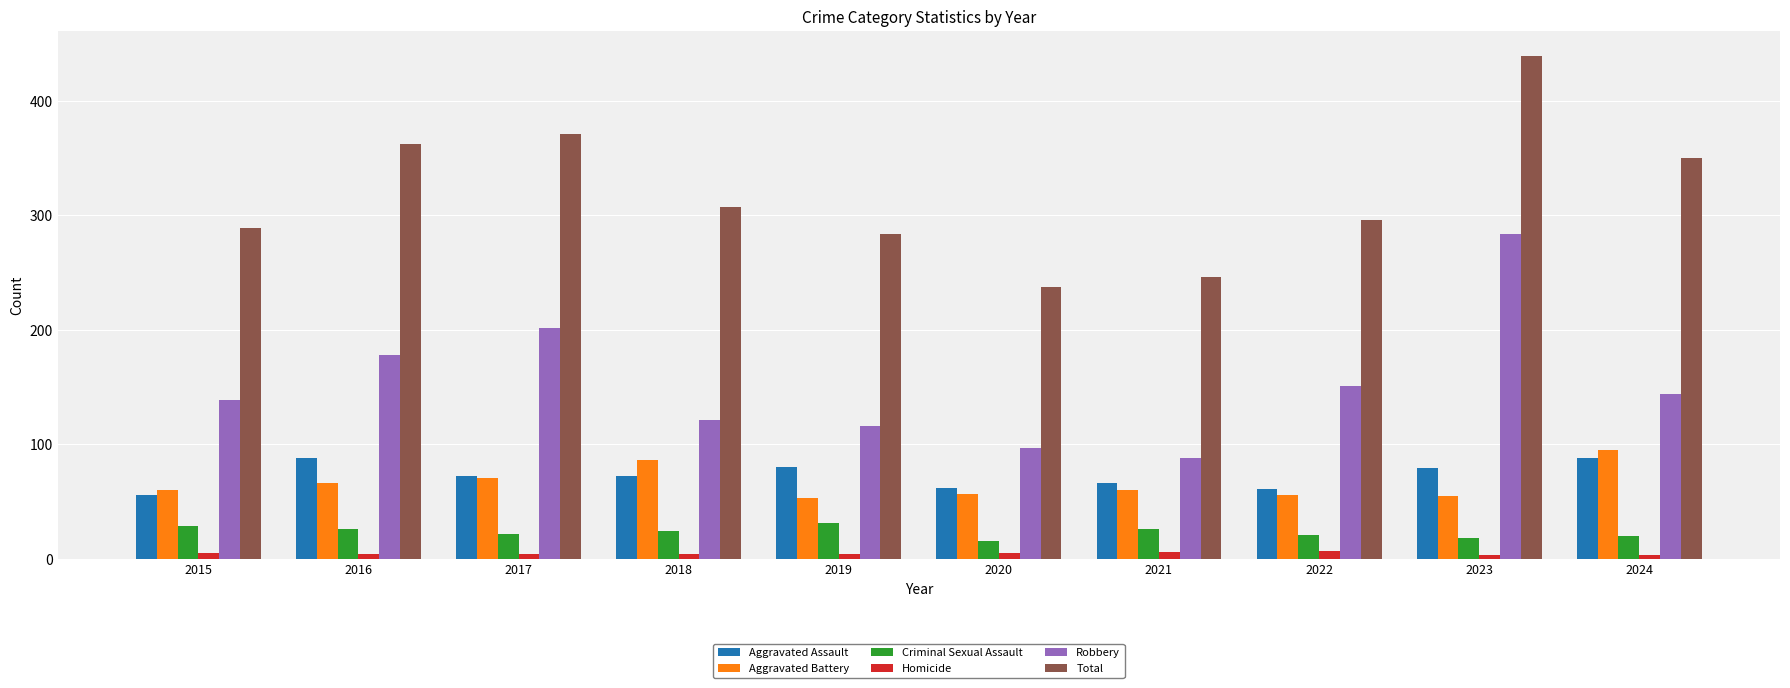

Which series has the largest range (max minus min)?

Total